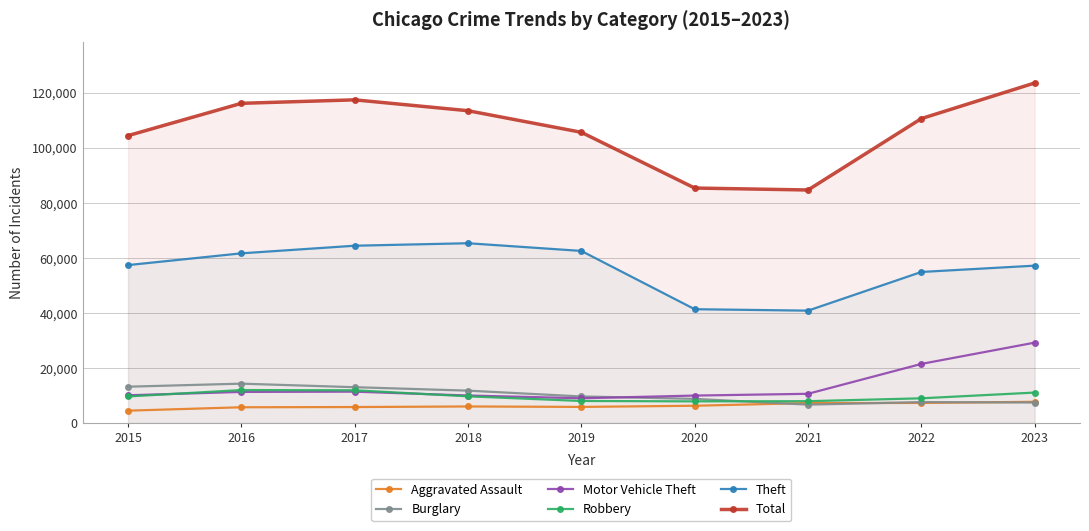

Rank the categories by Robbery value from highest to lowest.

2016, 2017, 2023, 2018, 2015, 2022, 2019, 2021, 2020